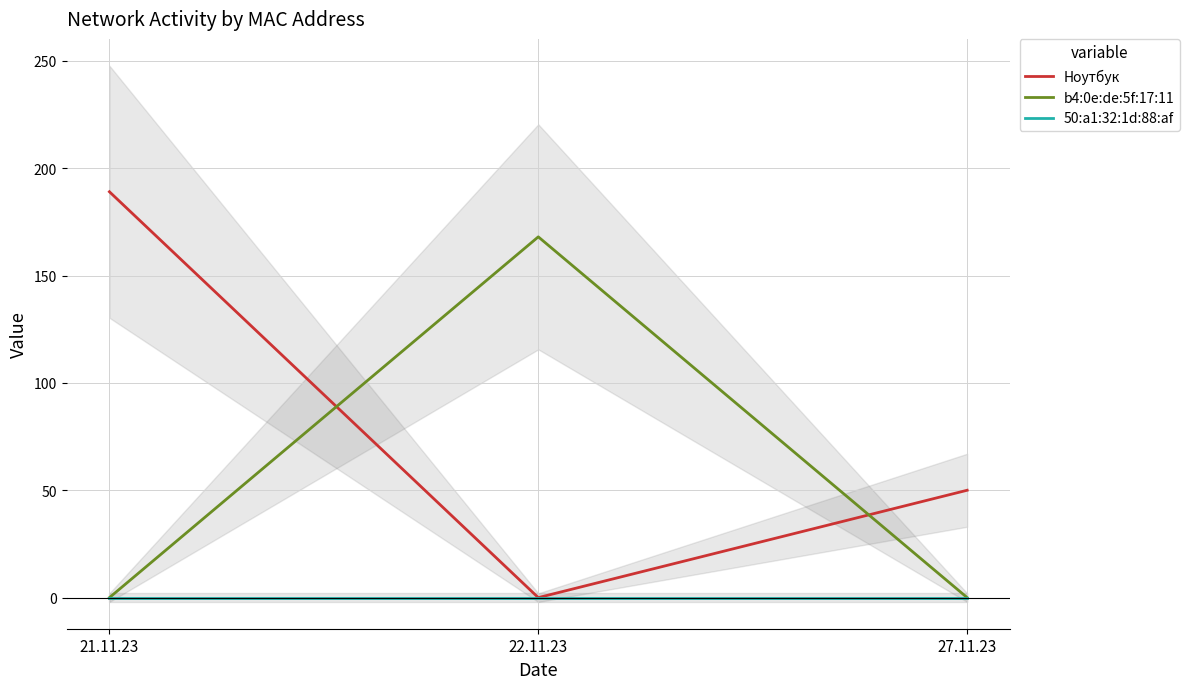

List the series in order of their overall mean, highest first.

Ноутбук, b4:0e:de:5f:17:11, 50:a1:32:1d:88:af